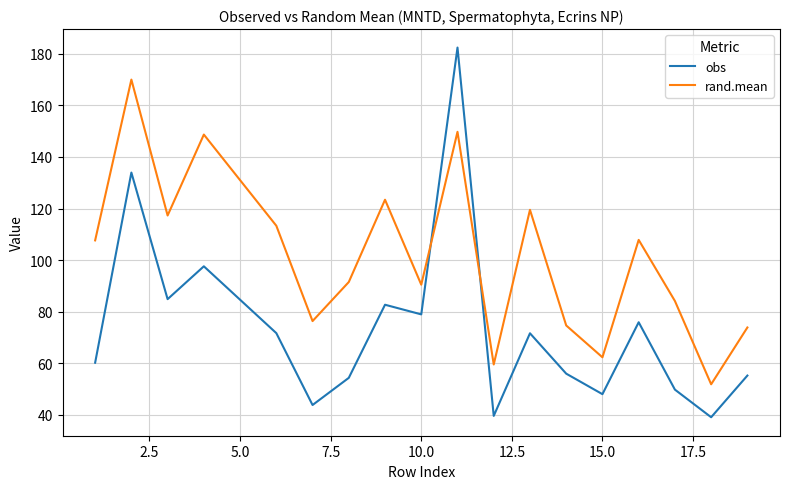

How many lines are shown in the chart?

2